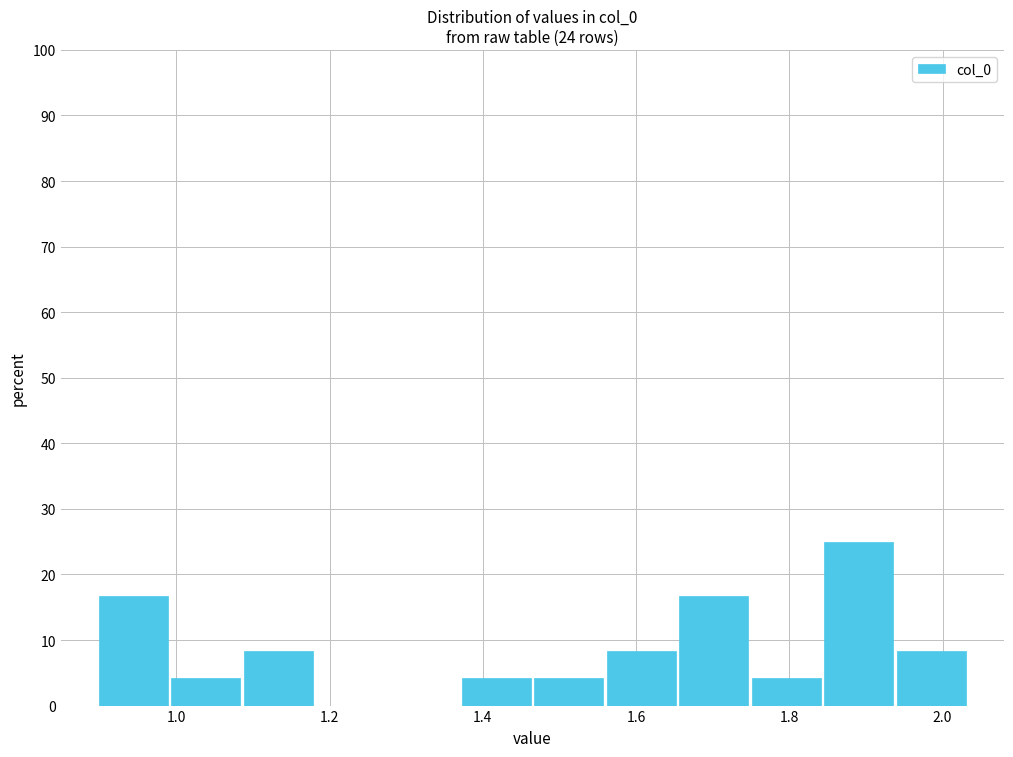

Over which range of the x-axis is the bar tallest?

1.84 to 1.94